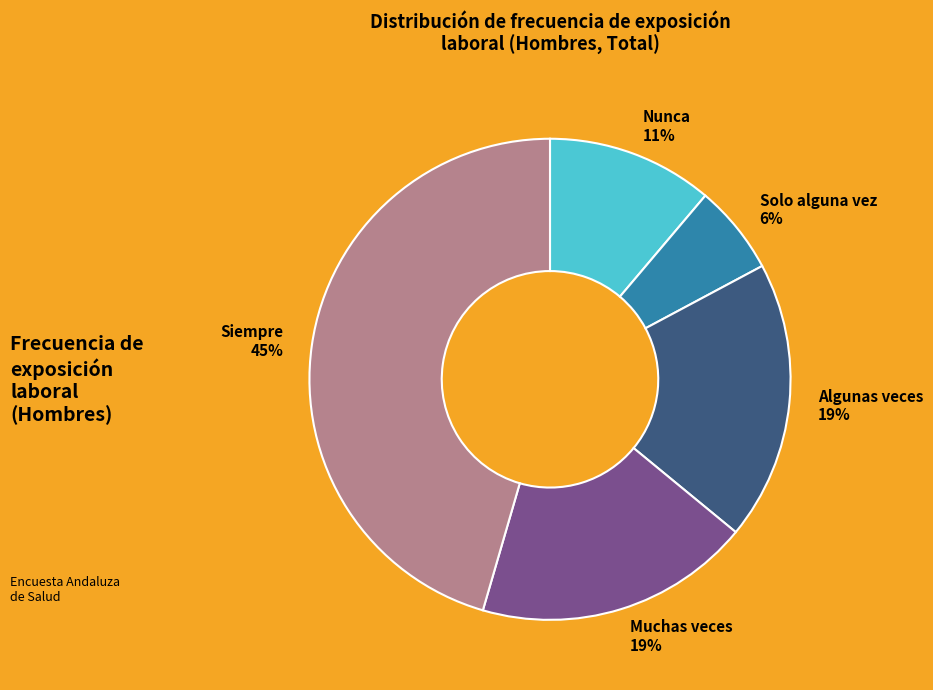

To the nearest percent, what is the difference between the Solo alguna vez and Siempre slice percentages?

39%